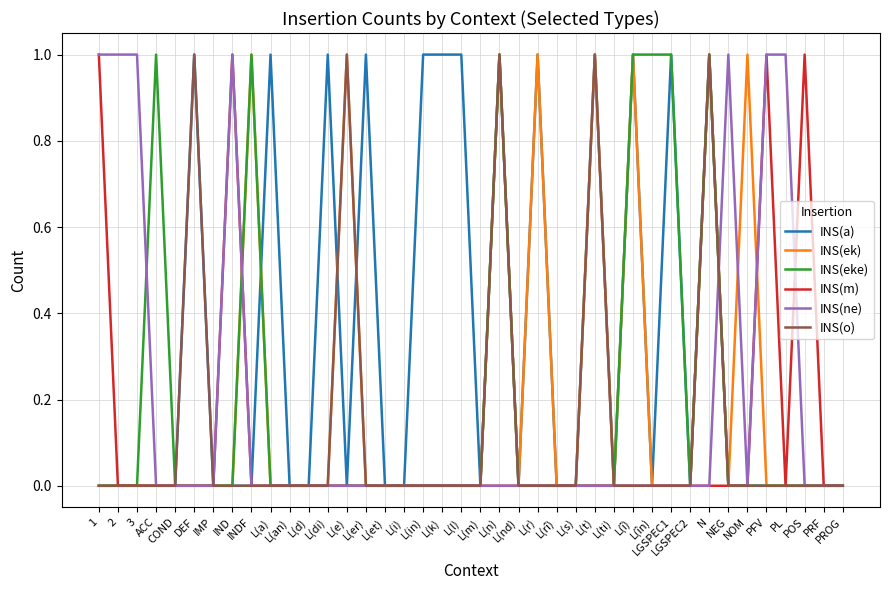

True or false: INS(m) has more than 0 points higher than both neighbors.

True